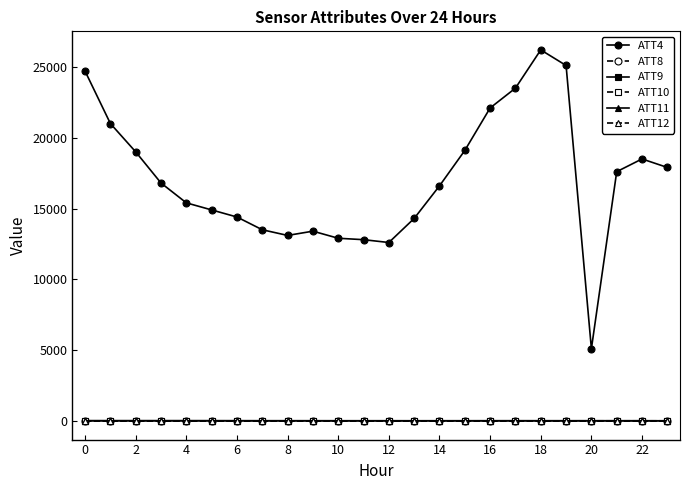

True or false: ATT4 and ATT11 intersect in this chart.

False